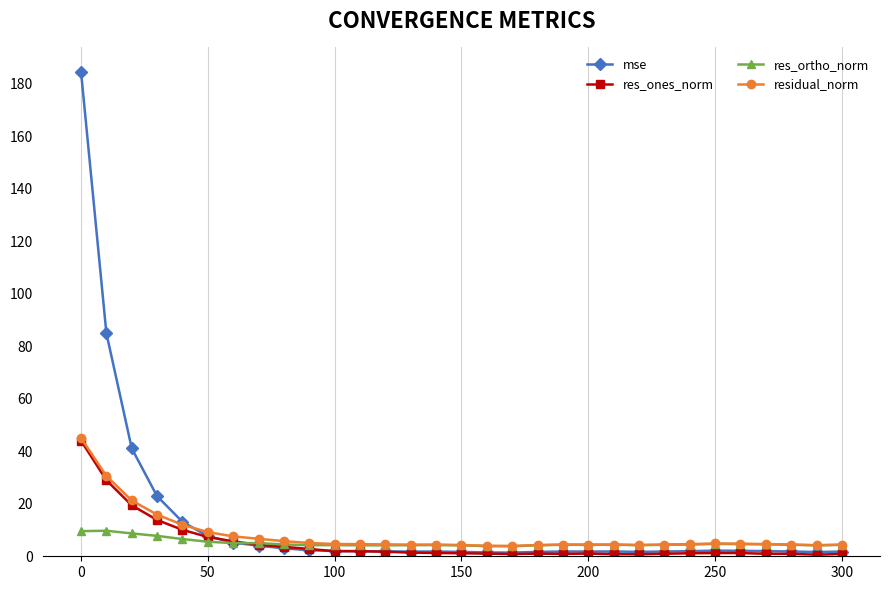

True or false: mse has more than 0 interior local peaks.

True